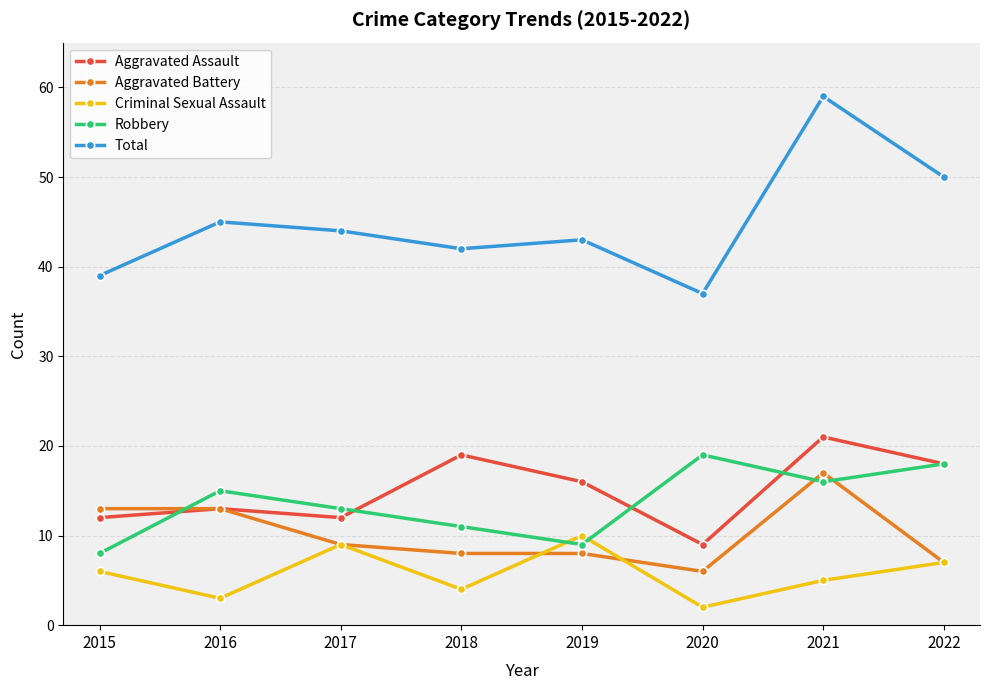

What is the spread (max minus min) of values at 2021?

54